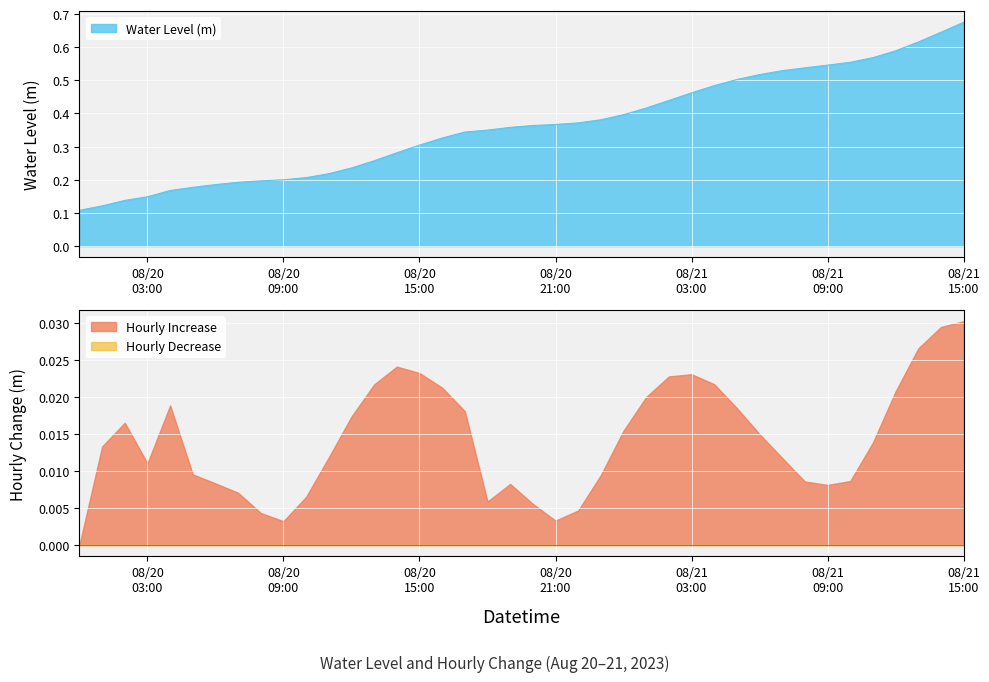

What value does the data have at 08/21 15:00?

0.7